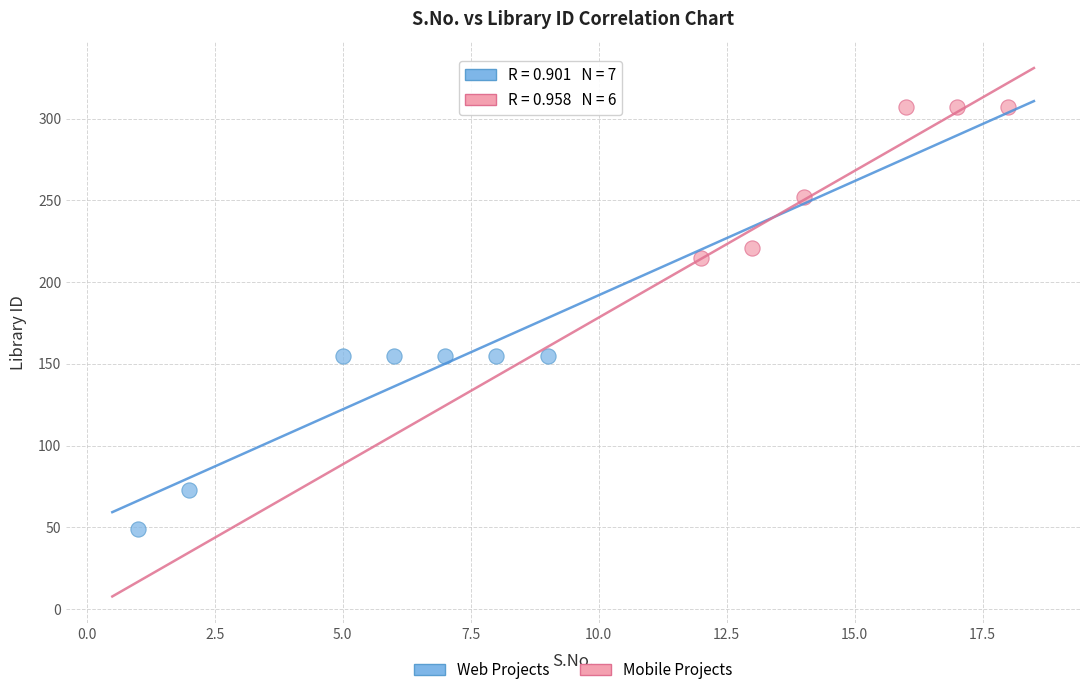

Which series reaches the minimum Y coordinate?

Web Projects